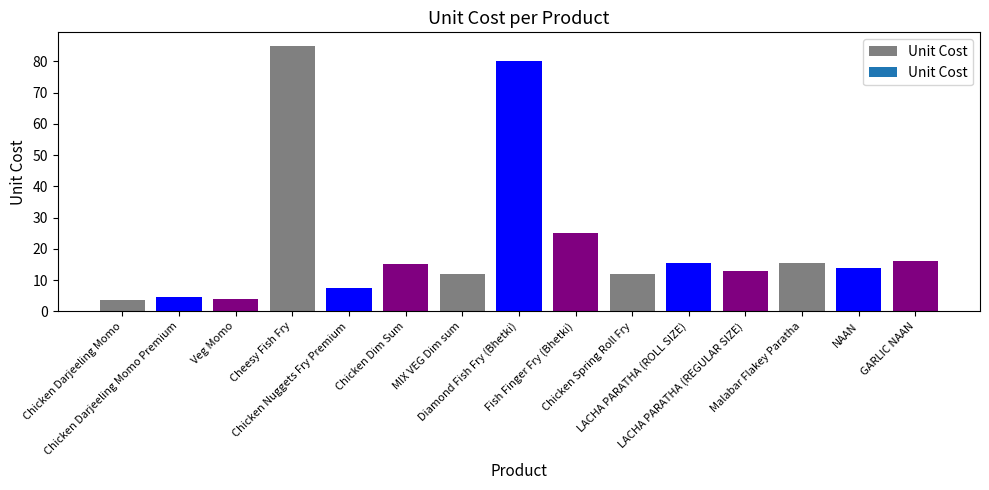

Read the value at Chicken Darjeeling Momo Premium.

4.5